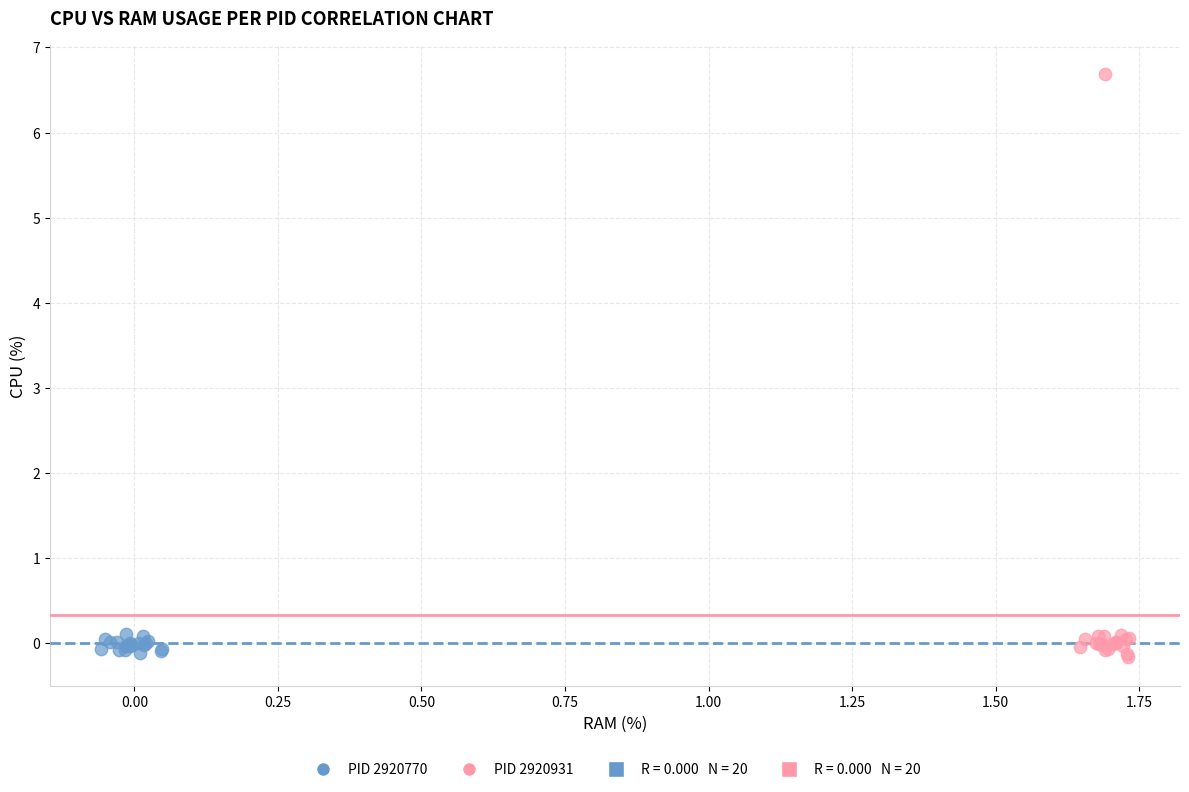

Which series reaches the maximum Y coordinate?

PID 2920931